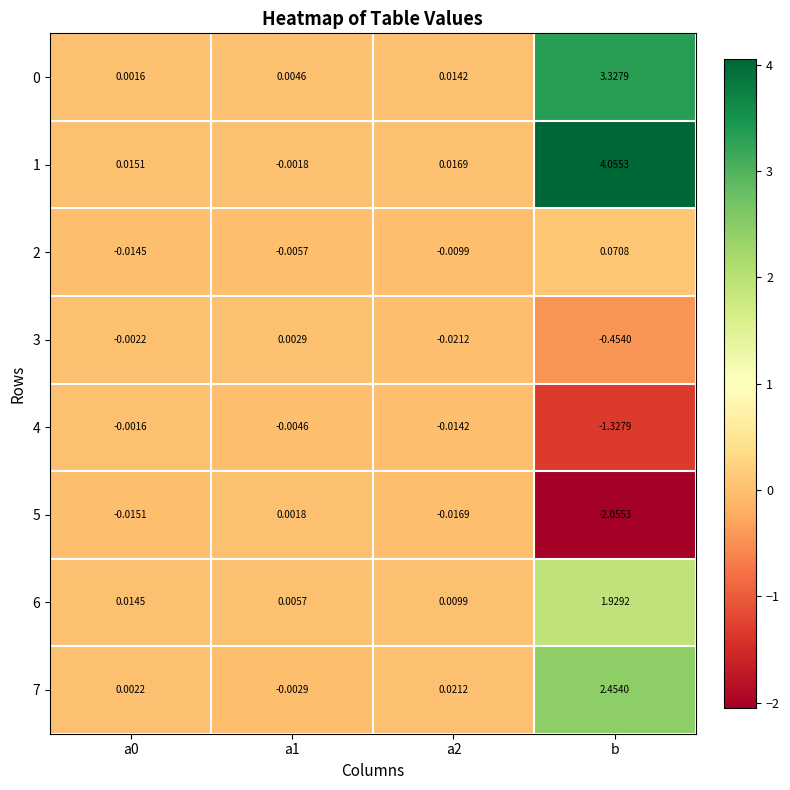

Is the value of 0 at a2 greater than the value of 5 at a1?

Yes